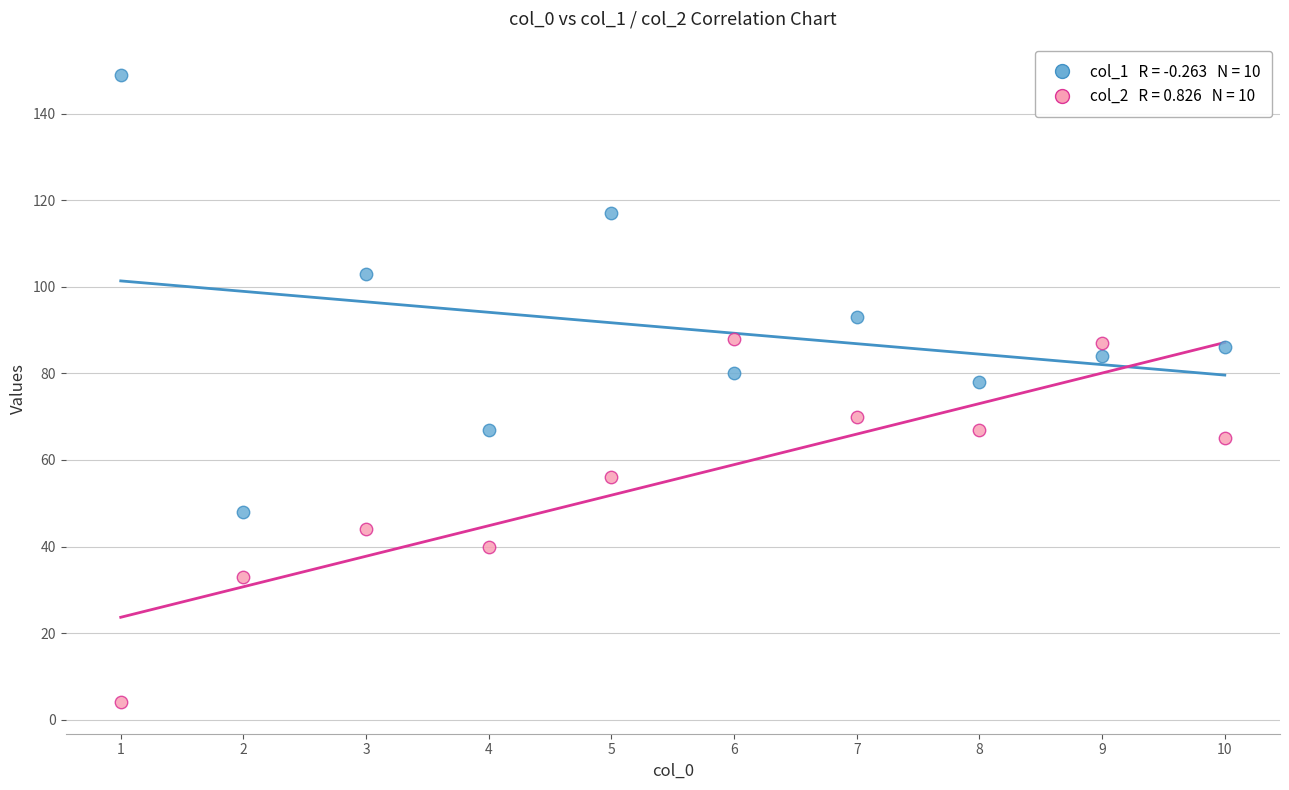

Across all data points, what is the range of Y values (max minus min)?

145